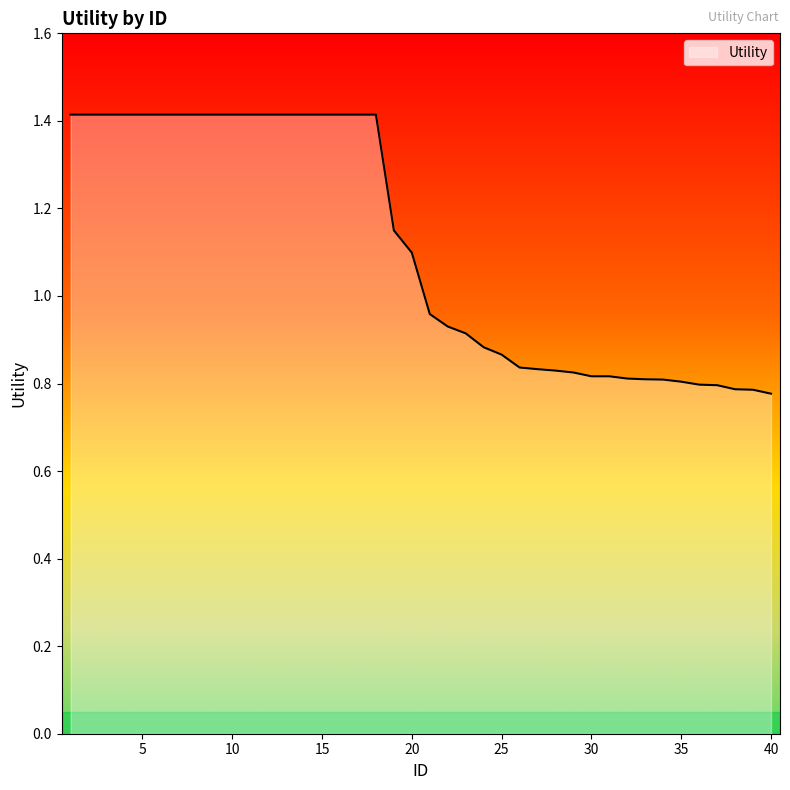

How many lines are shown in the chart?

1